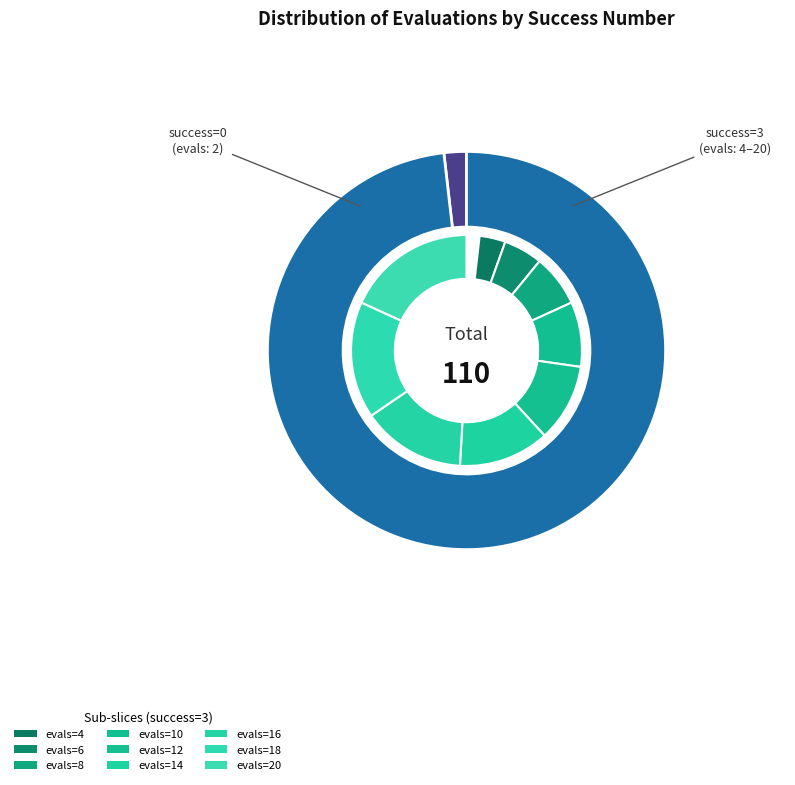

Is 3 the majority of the pie?

No